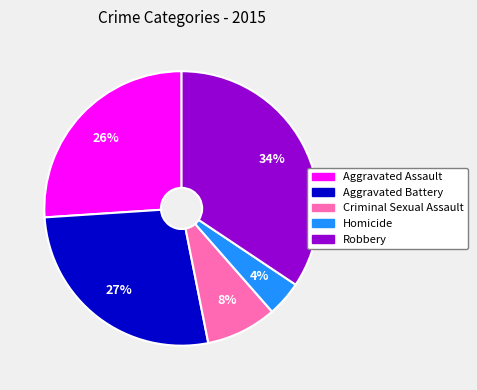

Is the sum of Aggravated Assault and Criminal Sexual Assault greater than half?

No